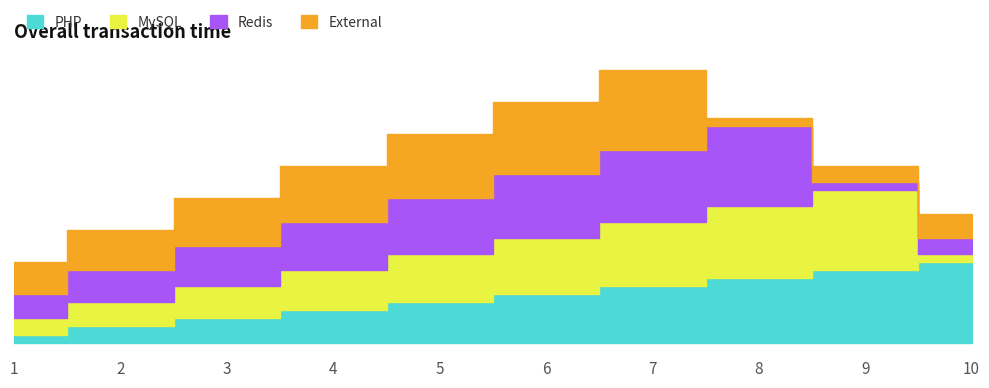

Between 7 and 9, which series saw the biggest shift?

Redis